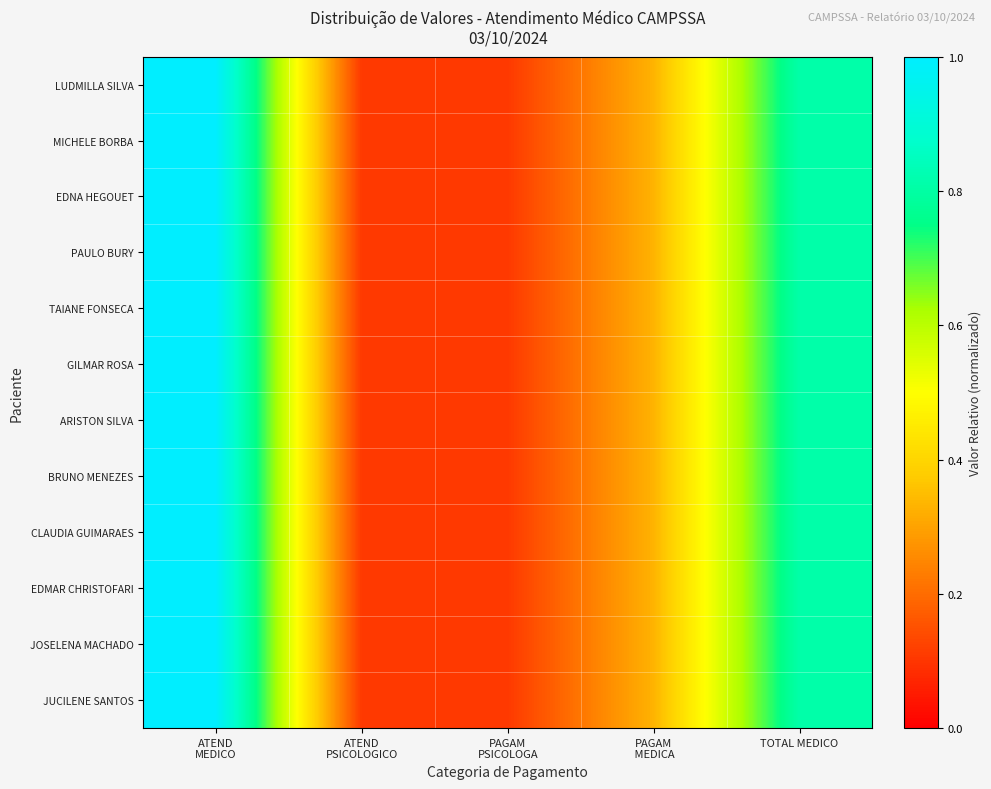

Reading right to left, what are all the values shown in this chart?

LUDMILLA SILVA: TOTAL MEDICO=0.8	PAGAM
 MEDICA=0.3	PAGAM
PSICOLOGA=0.1	ATEND
PSICOLOGICO=0.1	ATEND
MEDICO=1.0
MICHELE BORBA: TOTAL MEDICO=0.8	PAGAM
 MEDICA=0.3	PAGAM
PSICOLOGA=0.1	ATEND
PSICOLOGICO=0.1	ATEND
MEDICO=1.0
EDNA HEGOUET: TOTAL MEDICO=0.8	PAGAM
 MEDICA=0.3	PAGAM
PSICOLOGA=0.1	ATEND
PSICOLOGICO=0.1	ATEND
MEDICO=1.0
PAULO BURY: TOTAL MEDICO=0.8	PAGAM
 MEDICA=0.3	PAGAM
PSICOLOGA=0.1	ATEND
PSICOLOGICO=0.1	ATEND
MEDICO=1.0
TAIANE FONSECA: TOTAL MEDICO=0.8	PAGAM
 MEDICA=0.3	PAGAM
PSICOLOGA=0.1	ATEND
PSICOLOGICO=0.1	ATEND
MEDICO=1.0
GILMAR ROSA: TOTAL MEDICO=0.8	PAGAM
 MEDICA=0.3	PAGAM
PSICOLOGA=0.1	ATEND
PSICOLOGICO=0.1	ATEND
MEDICO=1.0
ARISTON SILVA: TOTAL MEDICO=0.8	PAGAM
 MEDICA=0.3	PAGAM
PSICOLOGA=0.1	ATEND
PSICOLOGICO=0.1	ATEND
MEDICO=1.0
BRUNO MENEZES: TOTAL MEDICO=0.8	PAGAM
 MEDICA=0.3	PAGAM
PSICOLOGA=0.1	ATEND
PSICOLOGICO=0.1	ATEND
MEDICO=1.0
CLAUDIA GUIMARAES: TOTAL MEDICO=0.8	PAGAM
 MEDICA=0.3	PAGAM
PSICOLOGA=0.1	ATEND
PSICOLOGICO=0.1	ATEND
MEDICO=1.0
EDMAR CHRISTOFARI: TOTAL MEDICO=0.8	PAGAM
 MEDICA=0.3	PAGAM
PSICOLOGA=0.1	ATEND
PSICOLOGICO=0.1	ATEND
MEDICO=1.0
JOSELENA MACHADO: TOTAL MEDICO=0.8	PAGAM
 MEDICA=0.3	PAGAM
PSICOLOGA=0.1	ATEND
PSICOLOGICO=0.1	ATEND
MEDICO=1.0
JUCILENE SANTOS: TOTAL MEDICO=0.8	PAGAM
 MEDICA=0.3	PAGAM
PSICOLOGA=0.1	ATEND
PSICOLOGICO=0.1	ATEND
MEDICO=1.0